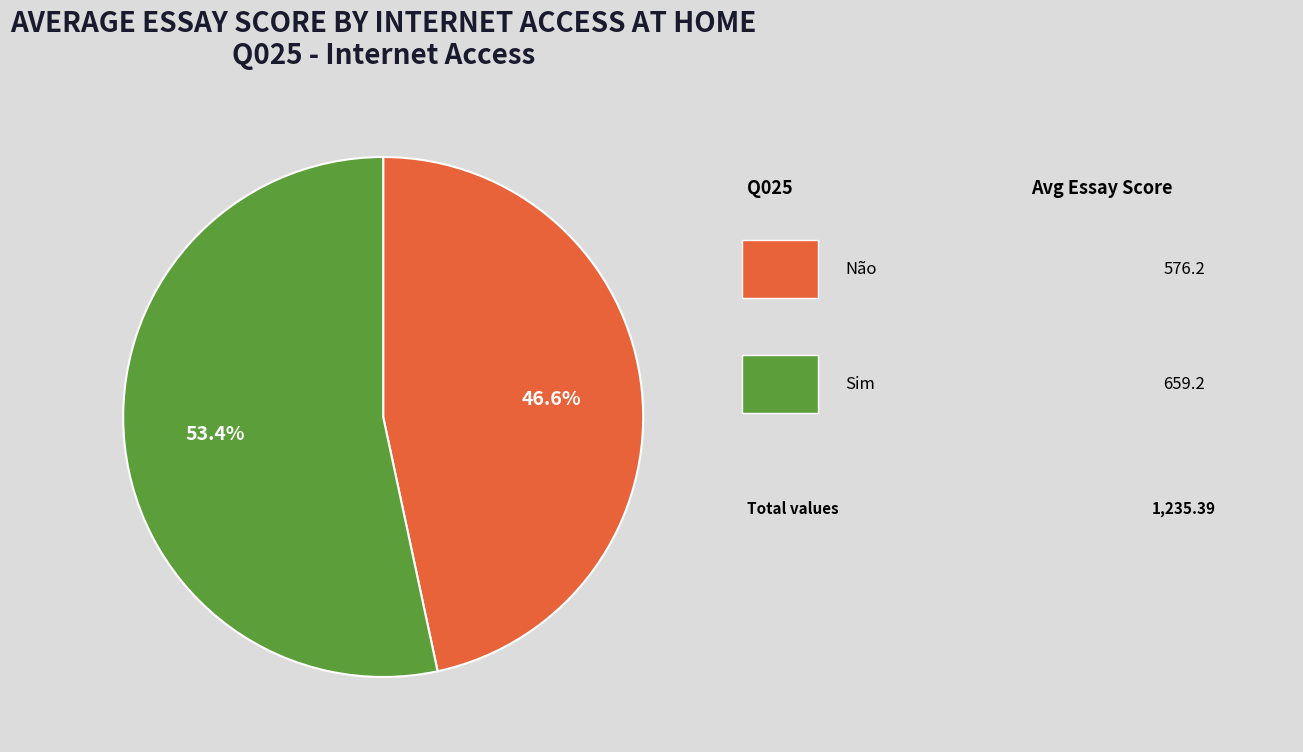

To the nearest percent, what is the difference between the largest and smallest slice percentages?

7%